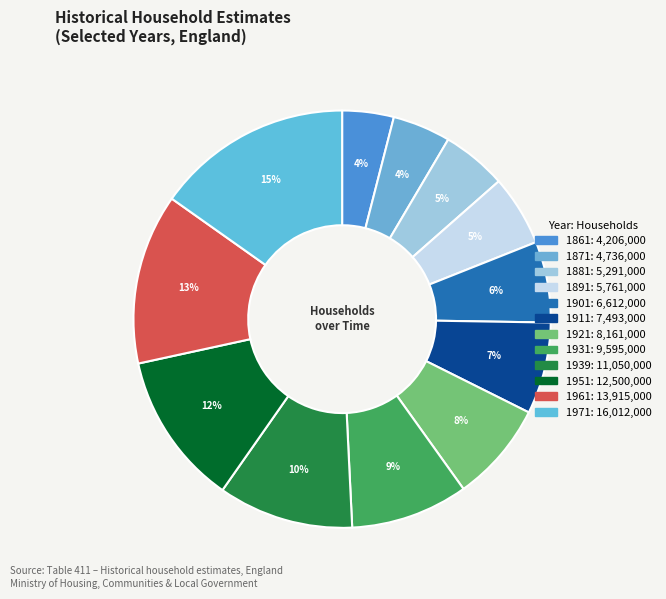

How many slices are in this pie chart?

12